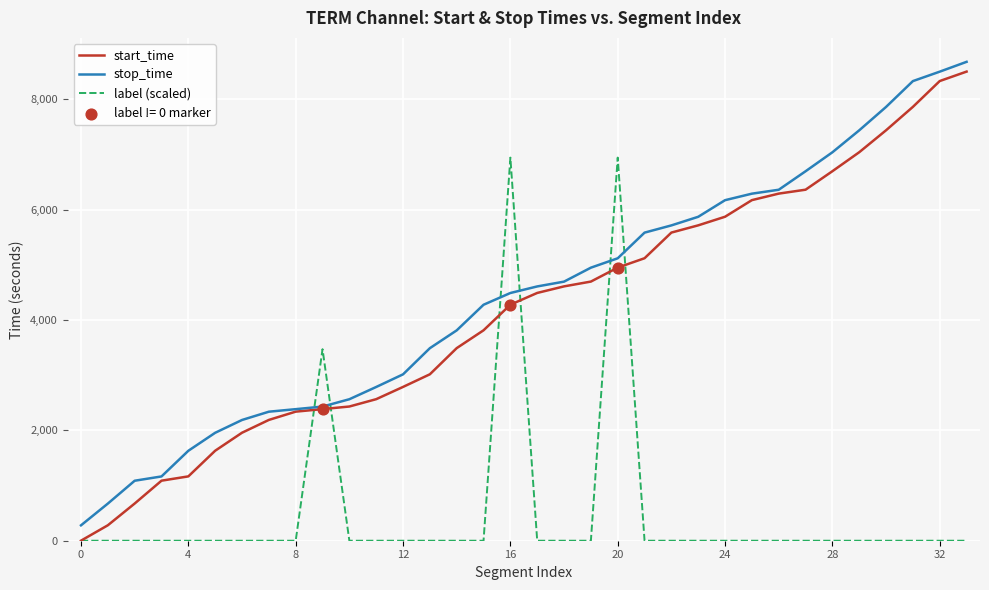

Which series has the largest total across all categories?

stop_time